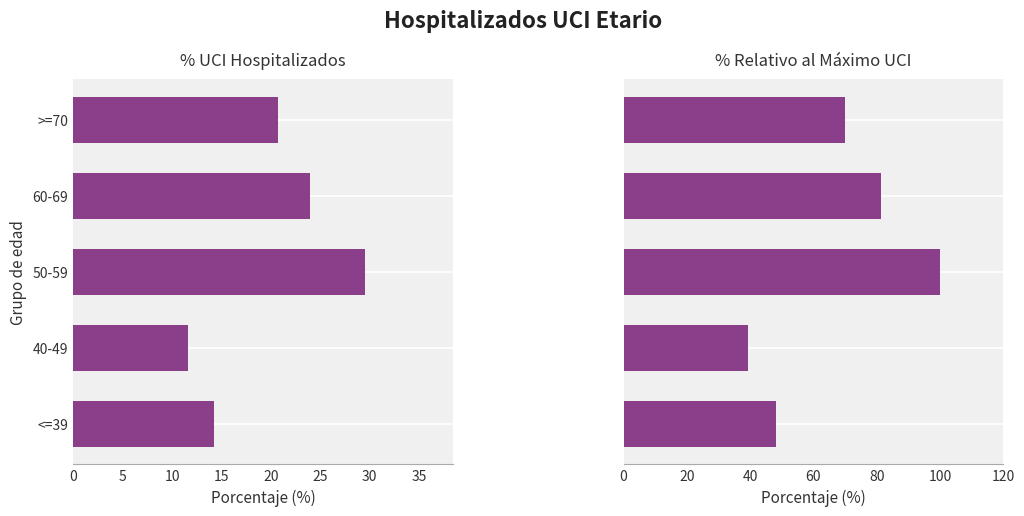

Is the value of % Relativo al Máximo at 50-59 greater than the value of % UCI Hospitalizados at 60-69?

Yes